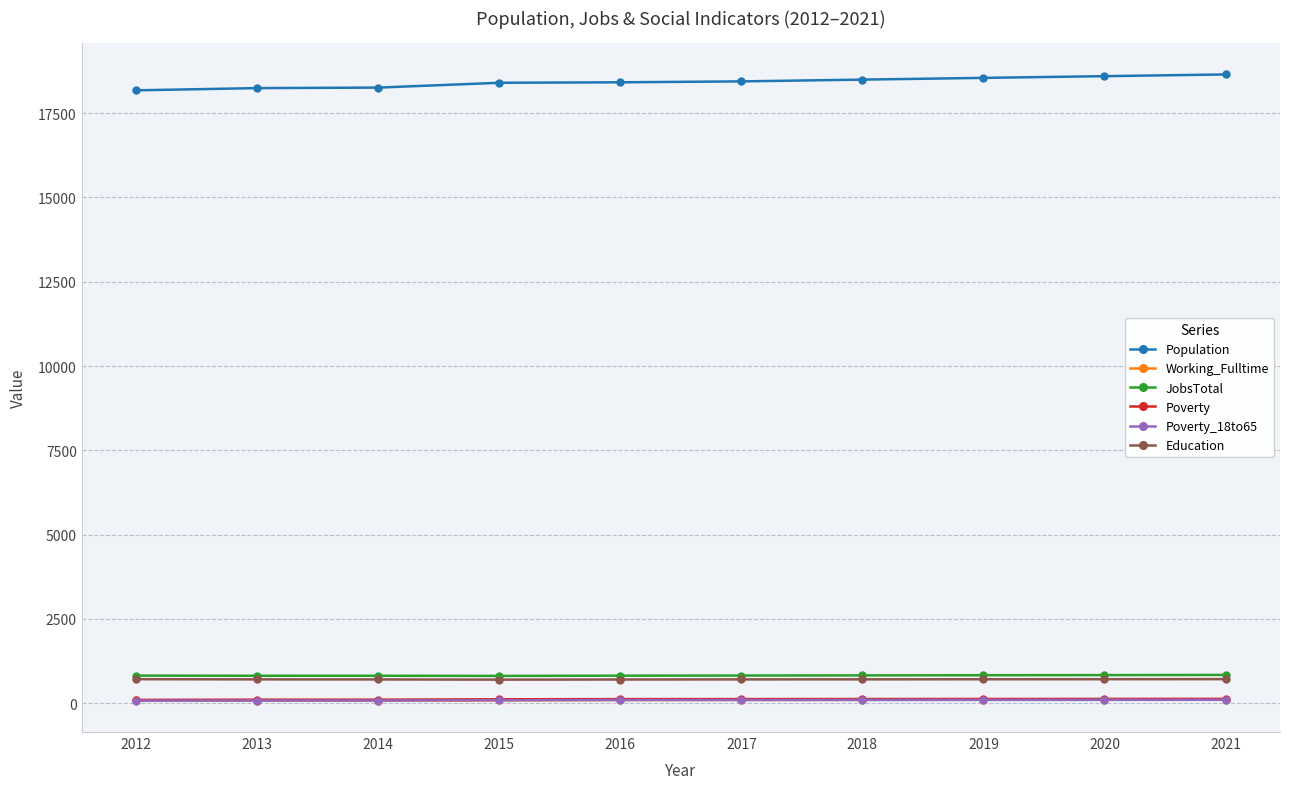

Is it true that Education equals 711 at 2012?

True